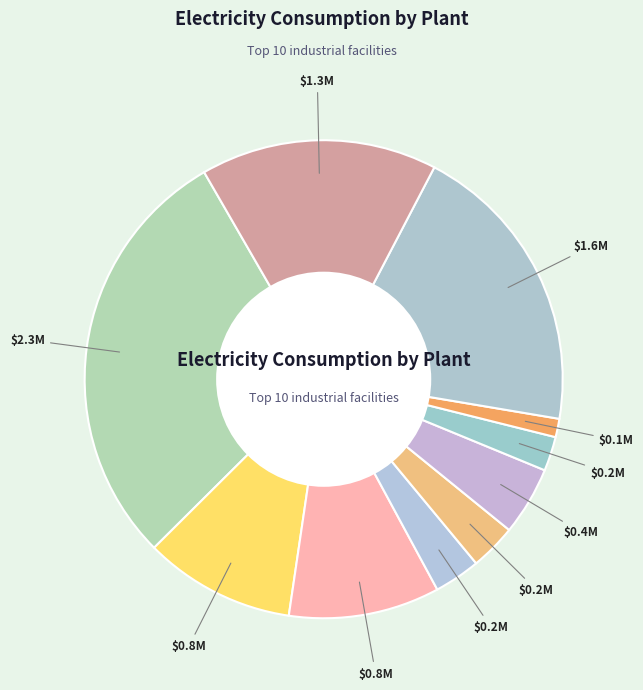

Count the number of slices in the pie.

10